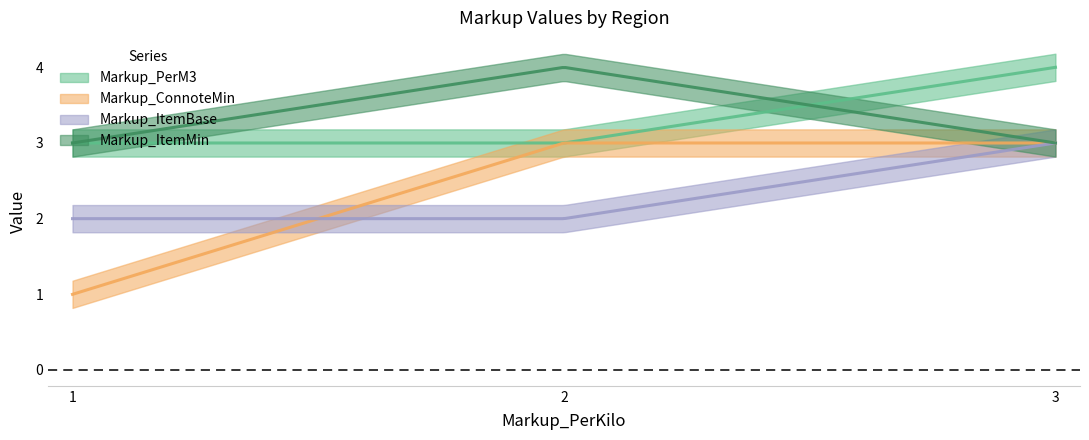

True or false: Markup_ConnoteMin has a value of 1 at 2.

False